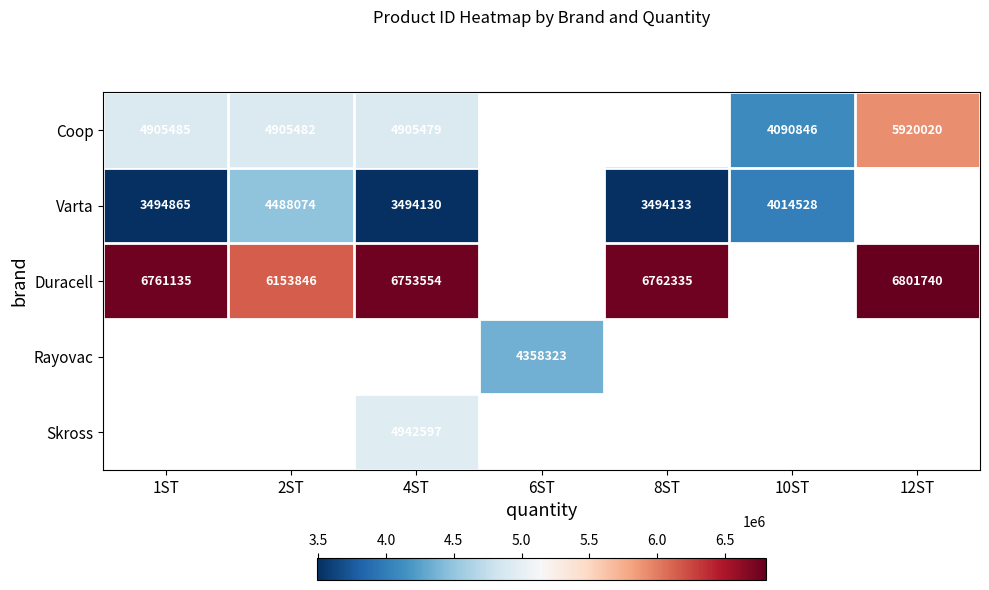

What is the greatest value displayed?

6801740.0